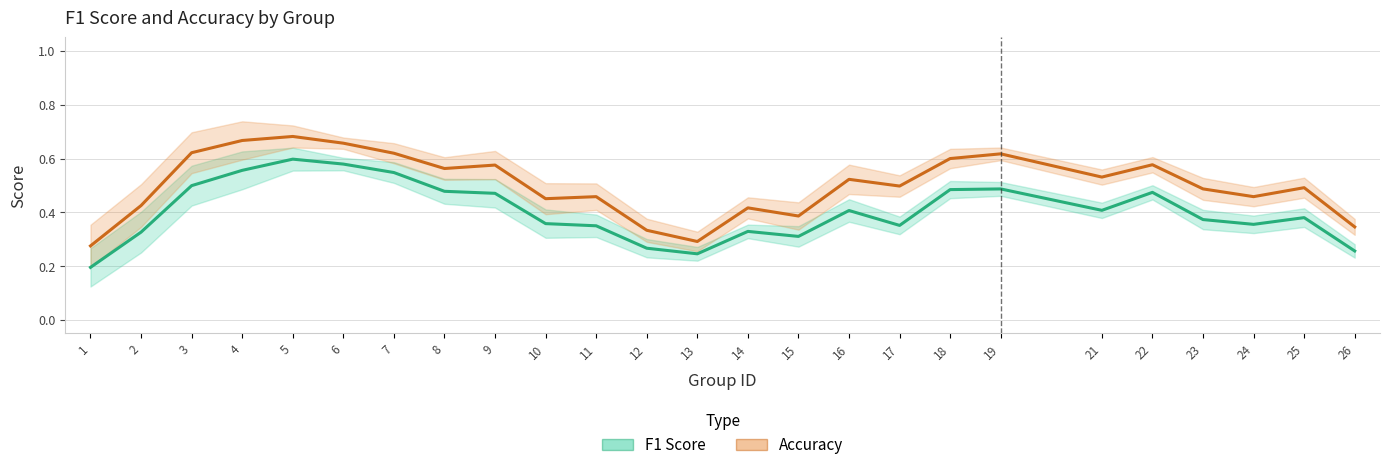

What are all the series names shown in the legend?

F1 Score, Accuracy